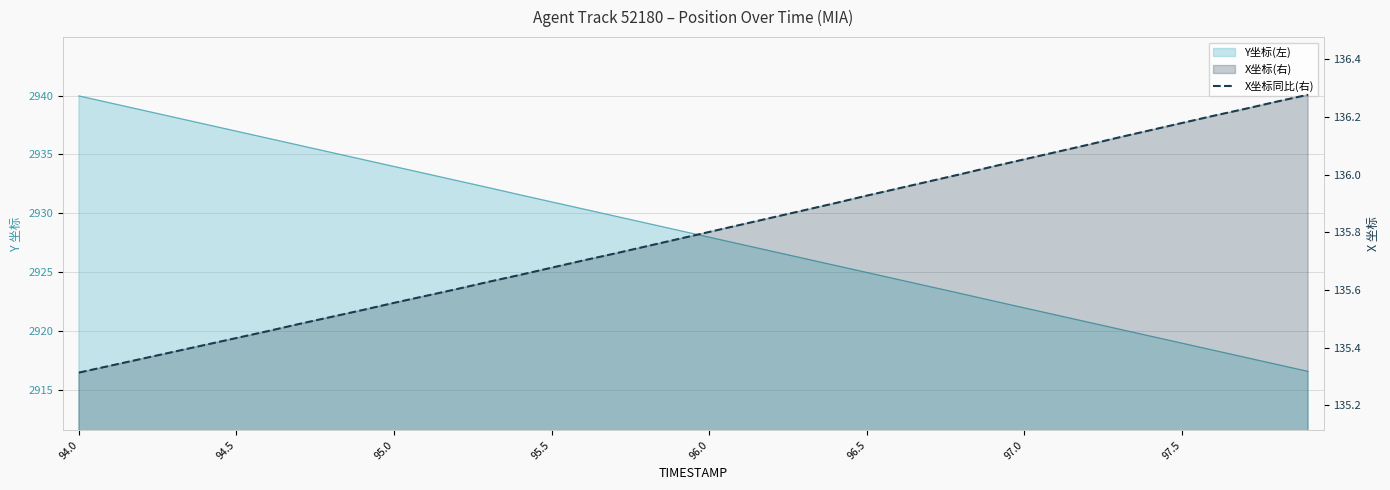

What is the value of the 27th point from the left?

136.0